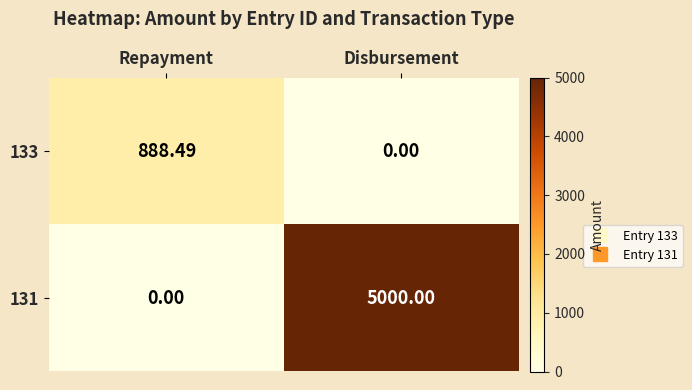

Rank the series by their maximum value, from lowest to highest.

133, 131